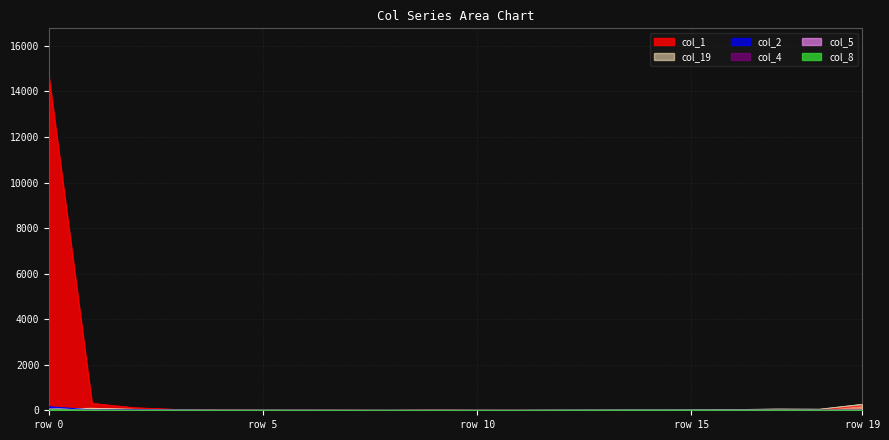

What is the value of the col_8 point at the 3rd from the left?

1